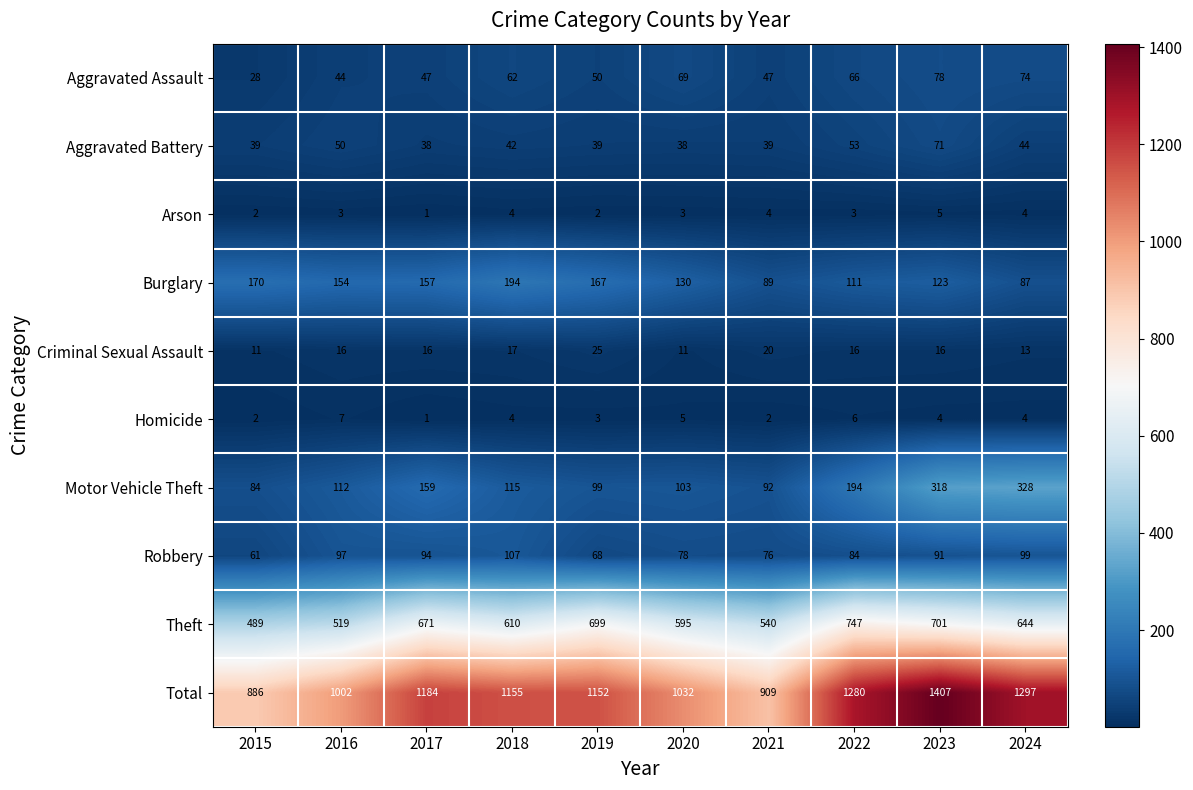

Rank the series at 2021 from highest to lowest value.

Total, Theft, Motor Vehicle Theft, Burglary, Robbery, Aggravated Assault, Aggravated Battery, Criminal Sexual Assault, Arson, Homicide